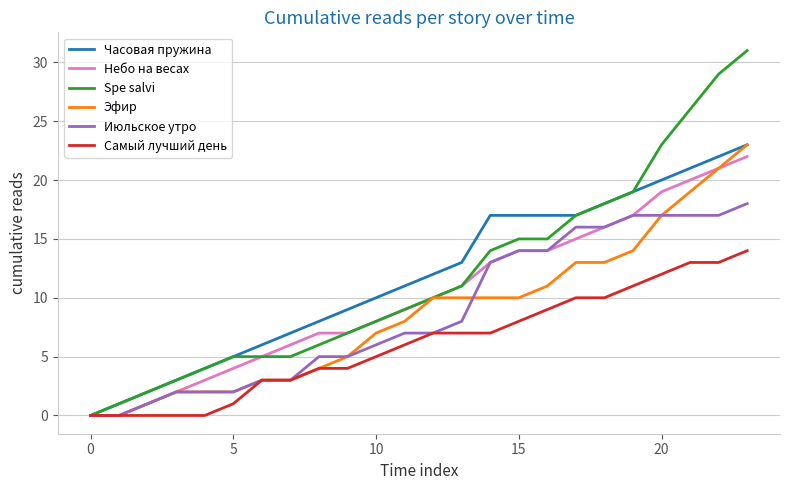

What is the difference between the maximum and minimum values in the Эфир series?

23